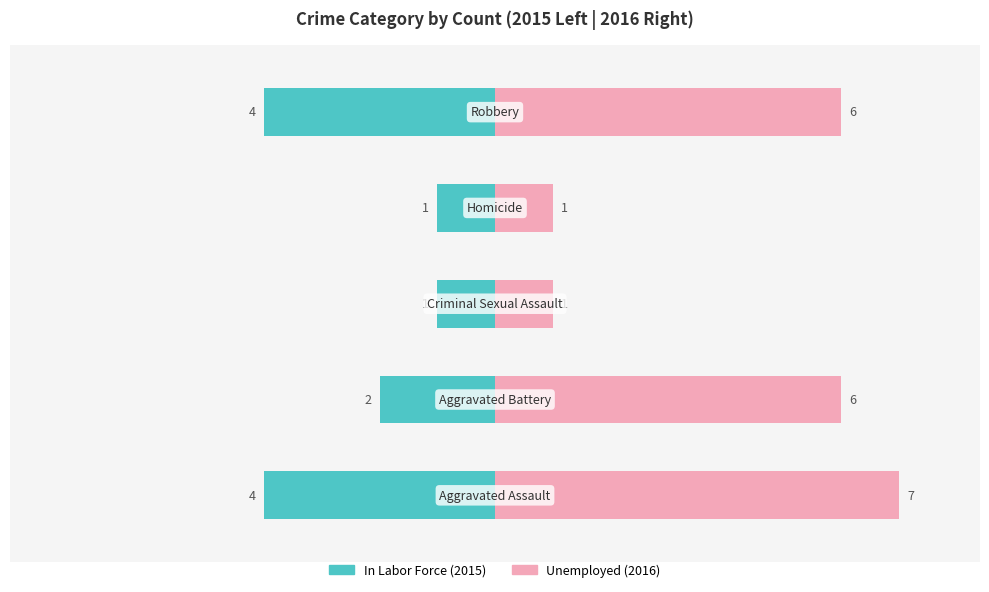

Between Criminal Sexual Assault and Homicide, which series saw the biggest shift?

In Labor Force